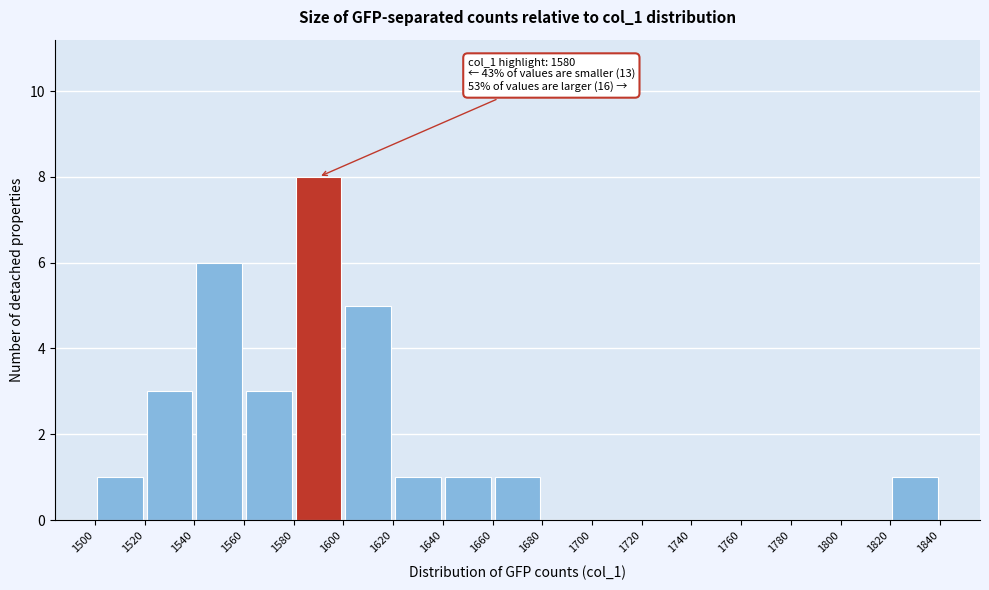

Over which range of the x-axis is the bar tallest?

1580 to 1600